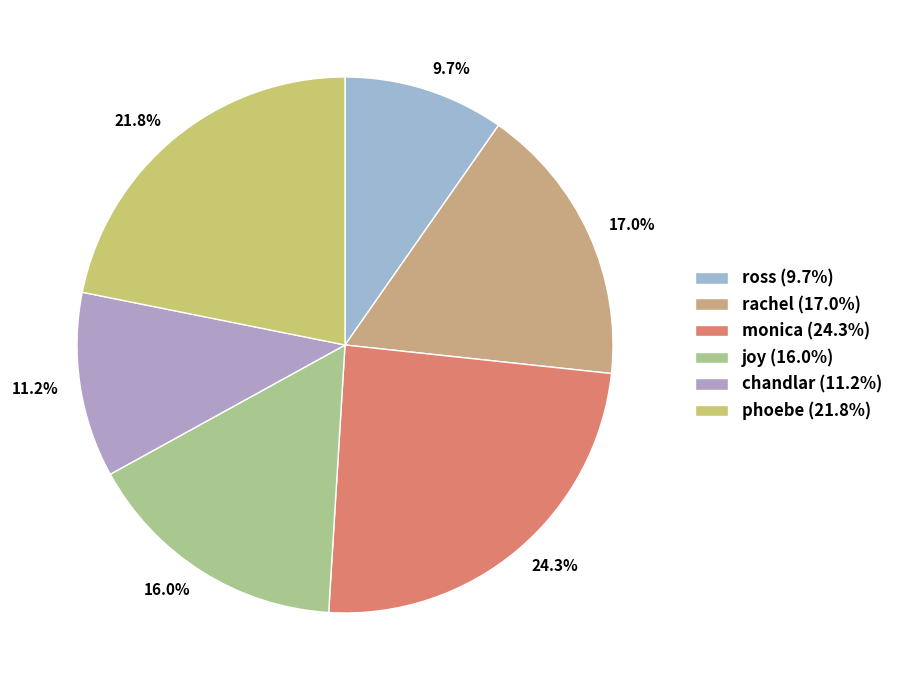

To the nearest percent, what is the combined percentage of phoebe and chandlar?

33%